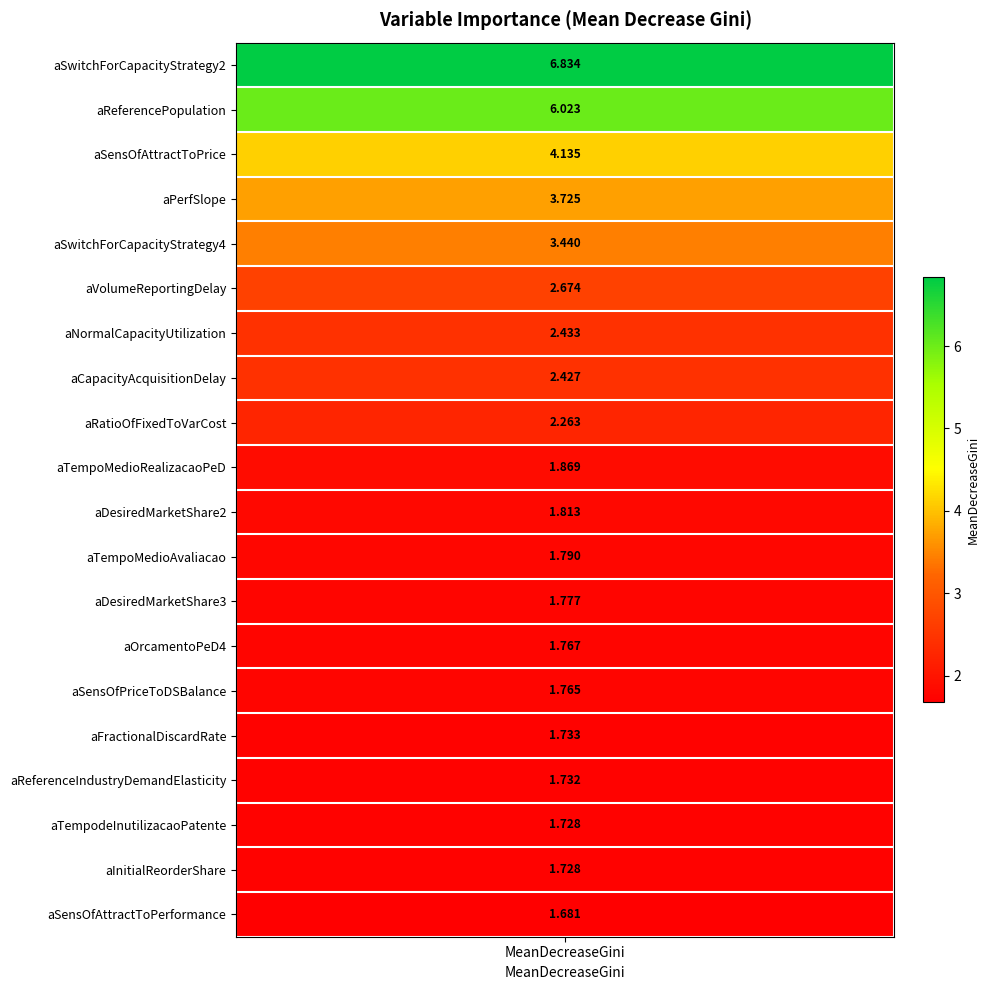

Reading left to right, what are all the values shown in this chart?

values=6.8	1=6.0	2=4.1	3=3.7	4=3.4	5=2.7	6=2.4	7=2.4	8=2.3	9=1.9	10=1.8	11=1.8	12=1.8	13=1.8	14=1.8	15=1.7	16=1.7	17=1.7	18=1.7	19=1.7